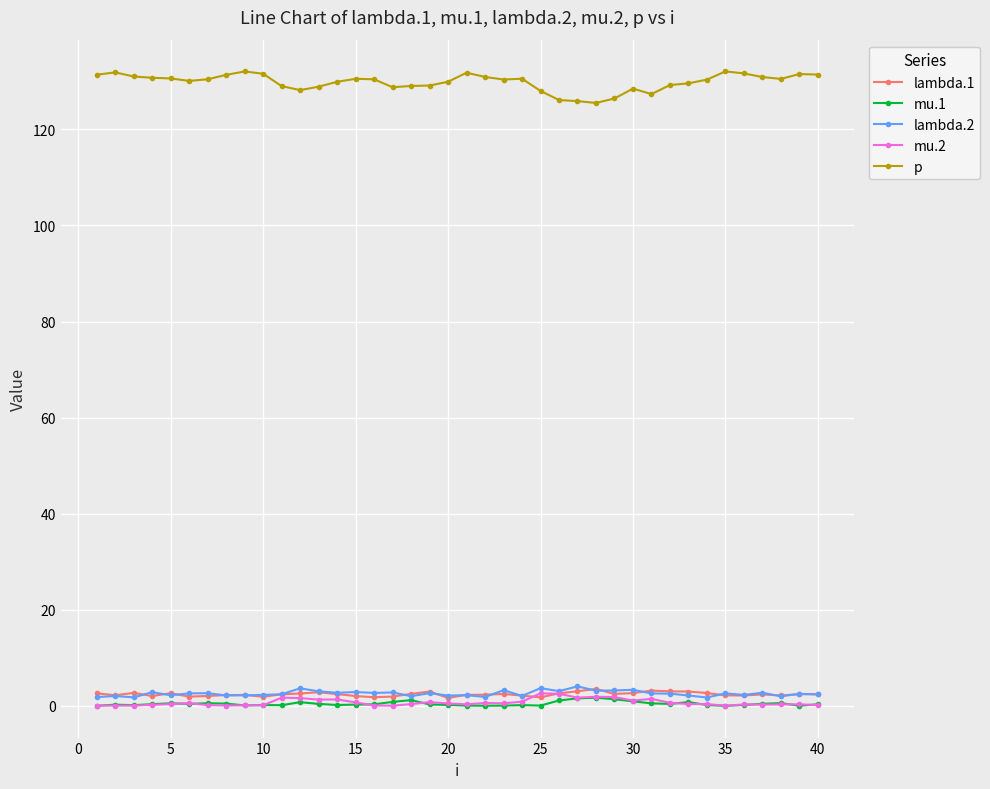

True or false: p and mu.1 cross at least once.

False